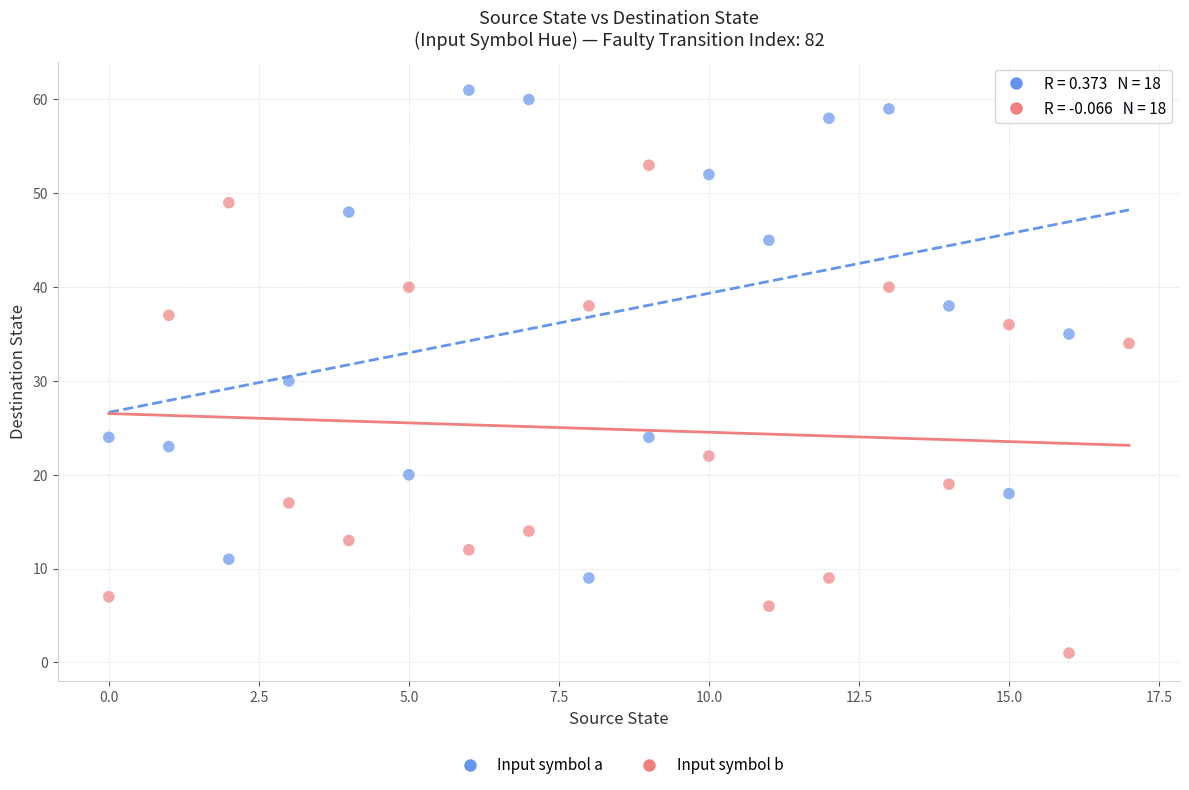

Which series contains the highest Y value?

Input symbol a